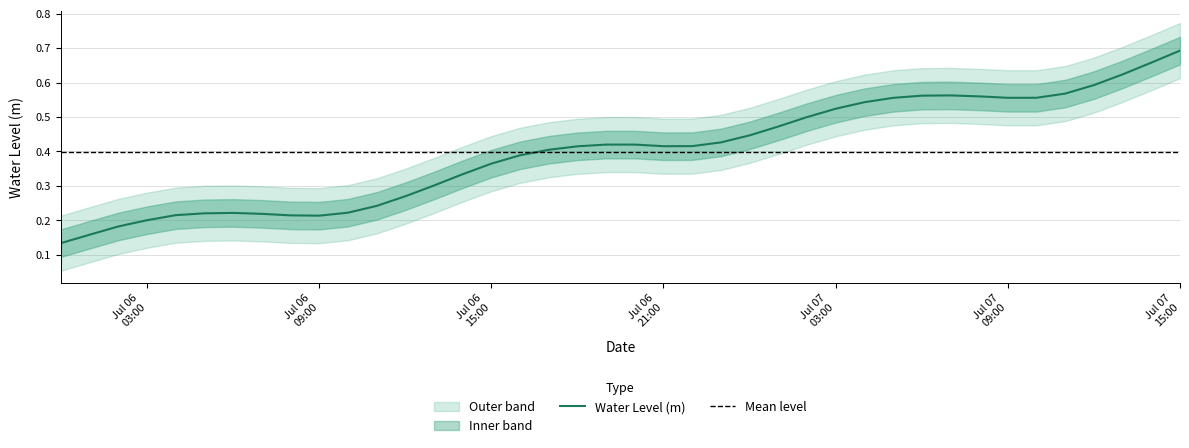

The value at 2023-07-06 17:00:00 is 0.4. True or false?

True